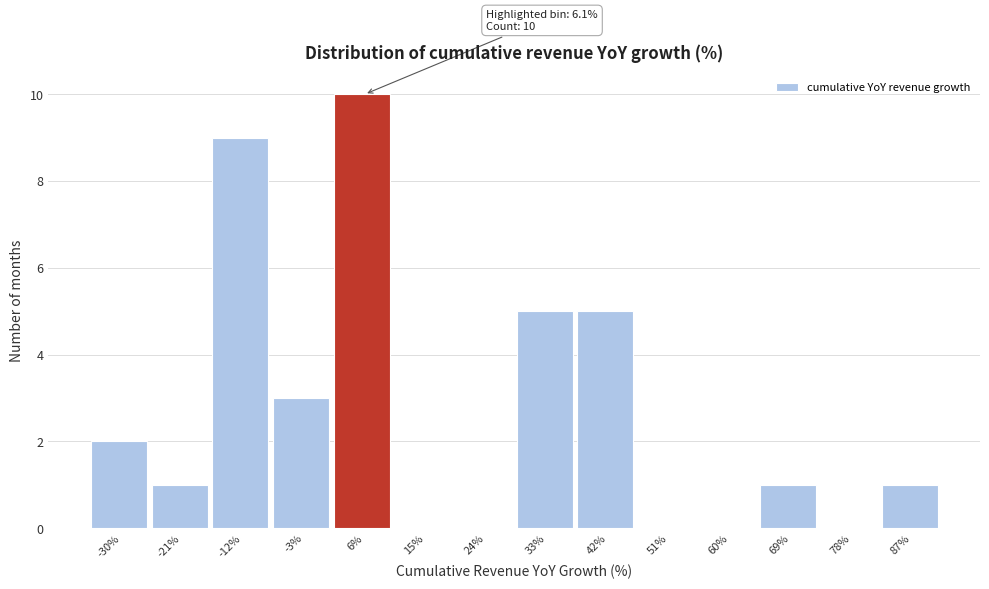

Which range on the x-axis has the tallest bar?

1.6 to 10.6